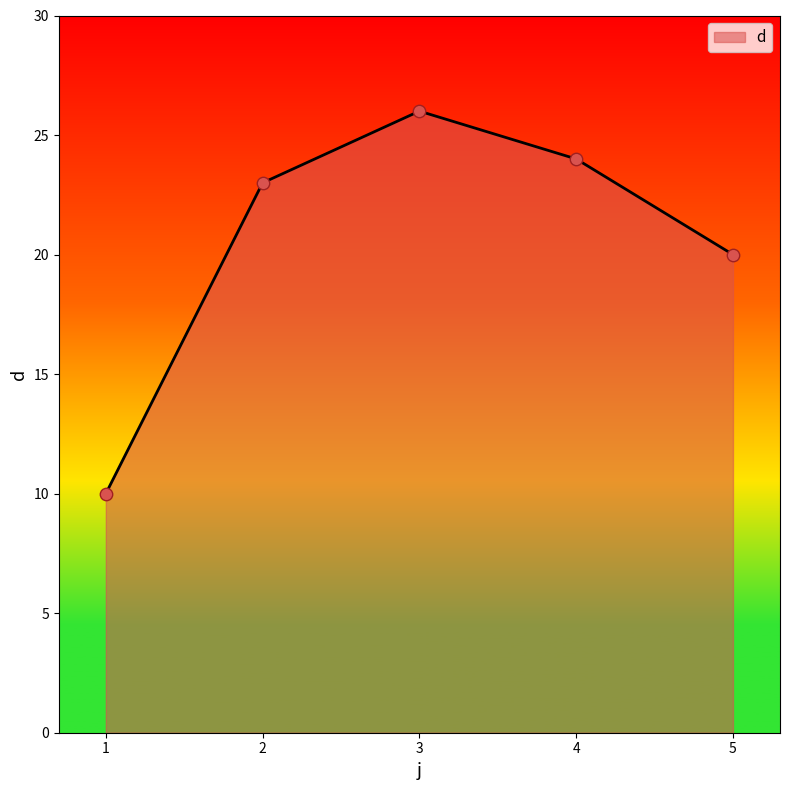

Between 5 and 2, which is larger?

2